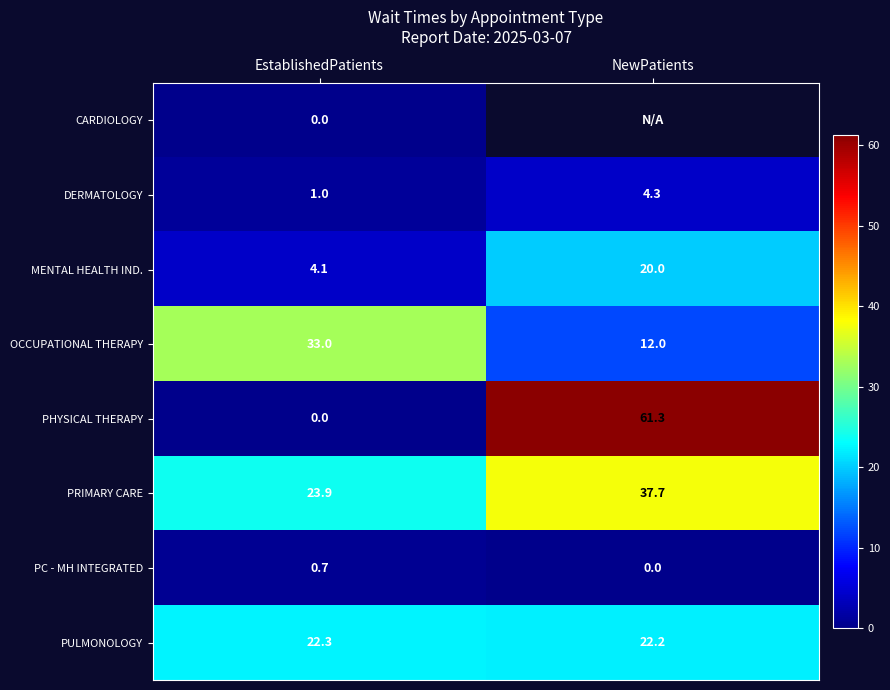

Rank the categories by PHYSICAL THERAPY value from lowest to highest.

EstablishedPatients, NewPatients